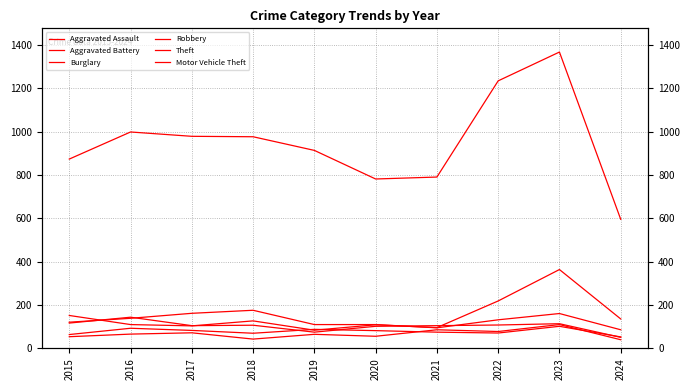

Where does the Aggravated Battery series first go above 82?

2016